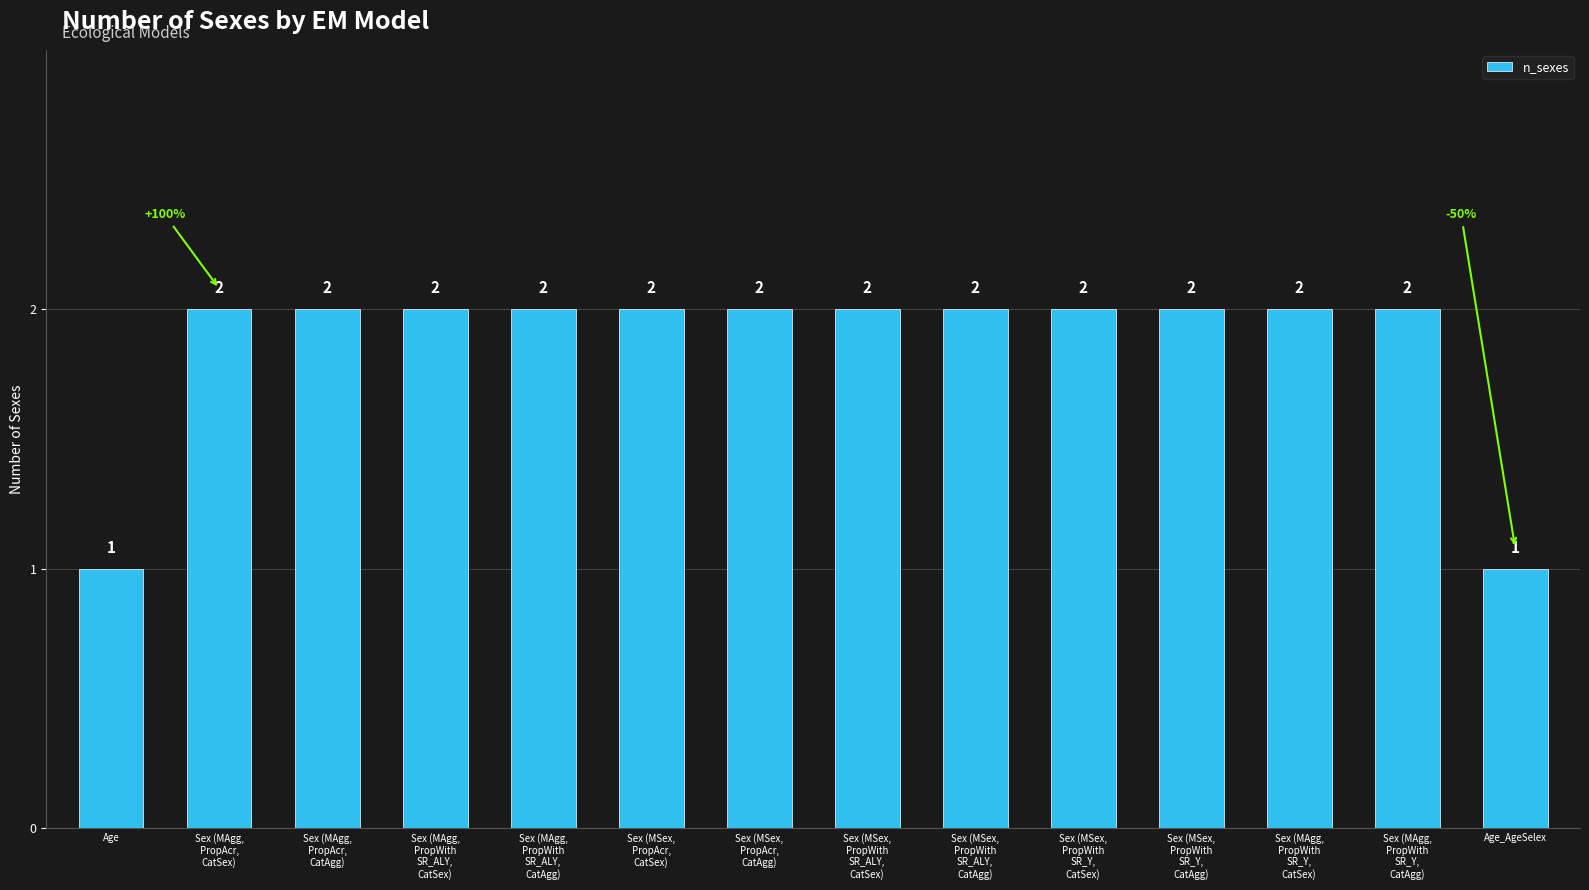

What is the value of the 1st bar from the left?

1